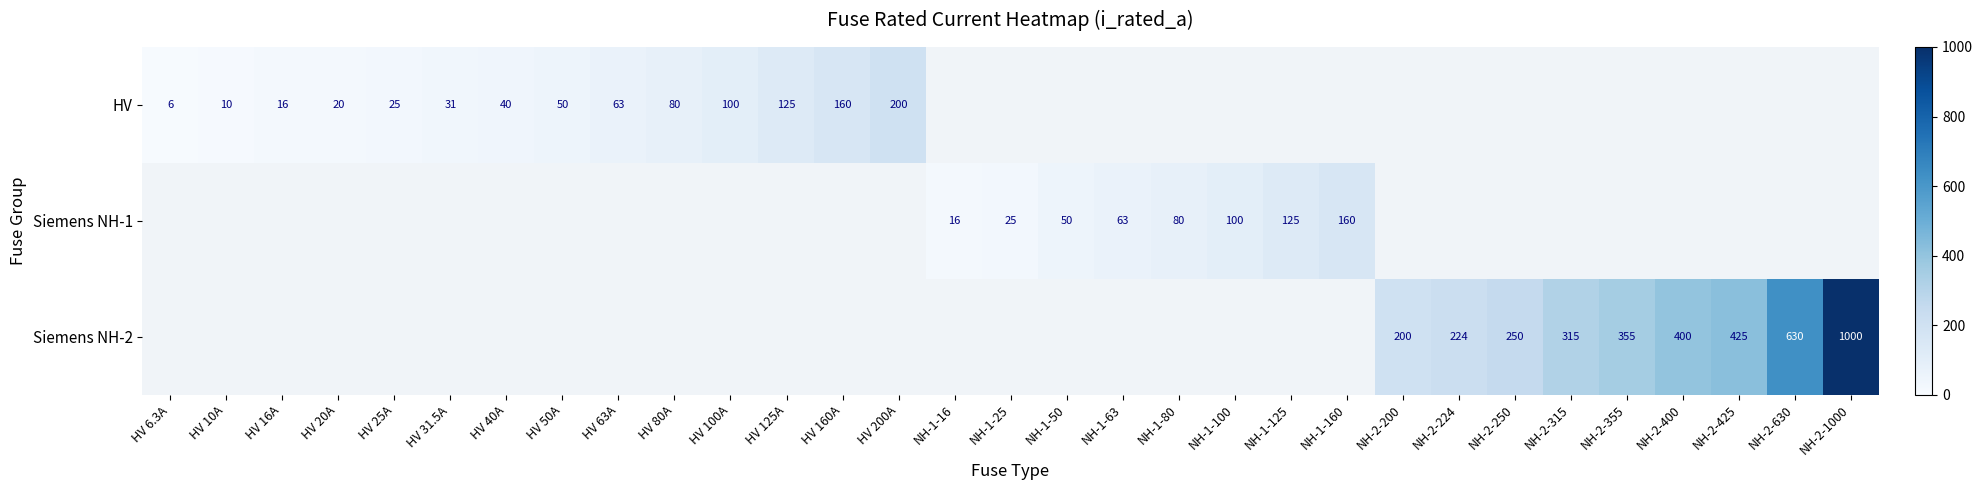

How many data points does each series have?

31